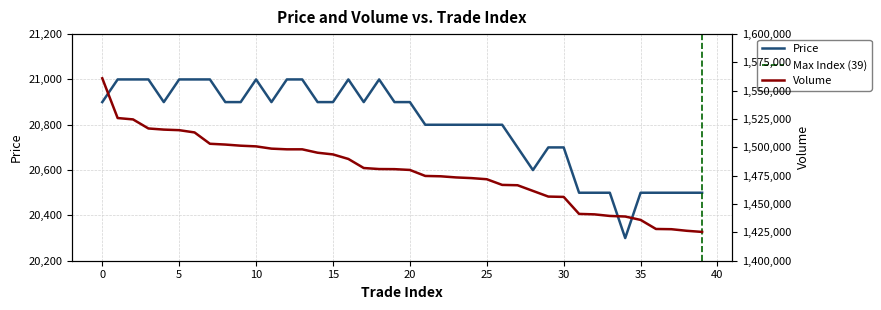

Is it true that Price equals 20900 at 20?

True